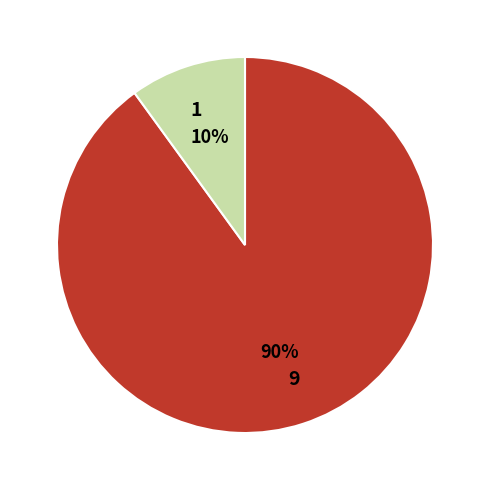

Combined, do 1 and 9 account for over 50%?

Yes